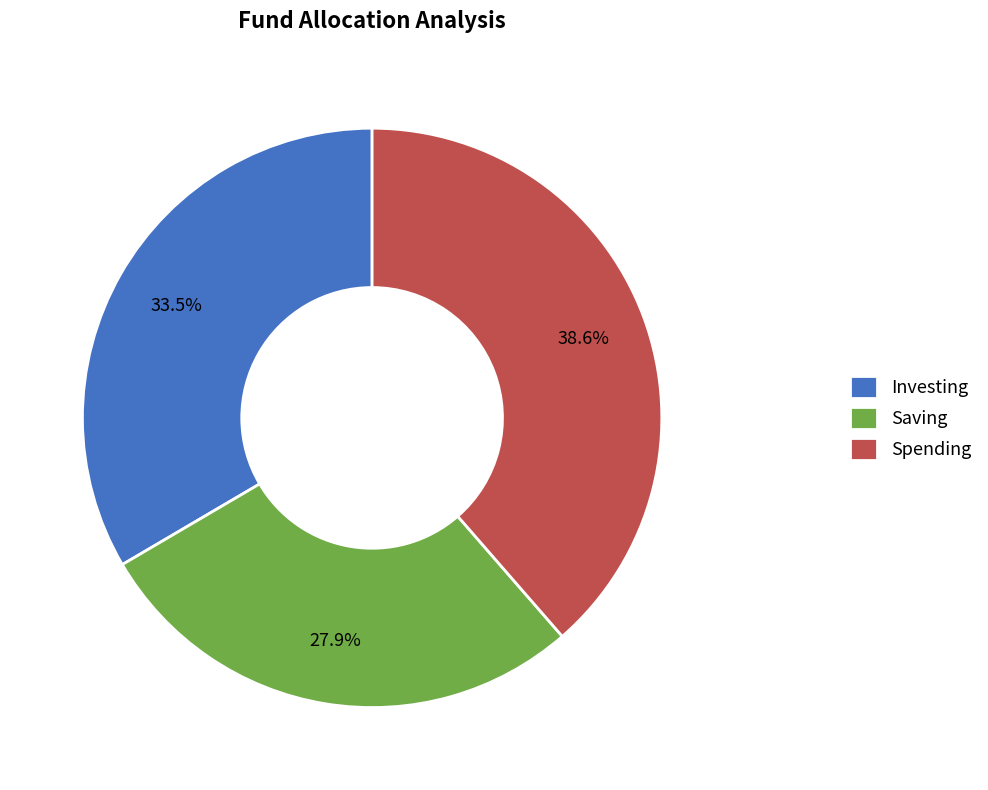

What percentage is NOT represented by Spending?

61.4%